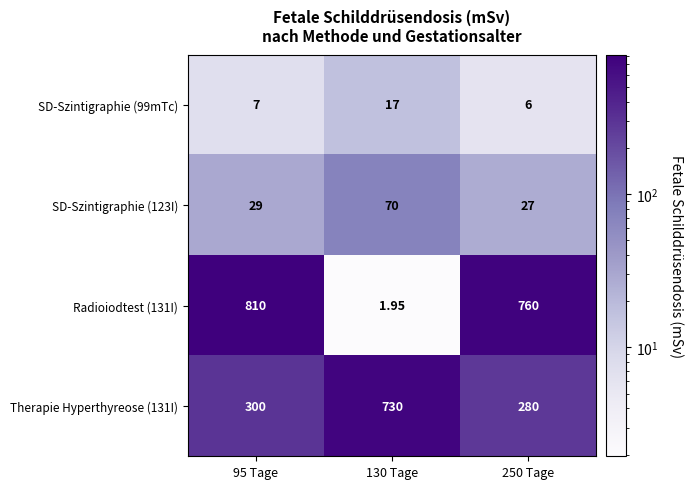

Which series has the largest total across all categories?

Radioiodtest (131I)